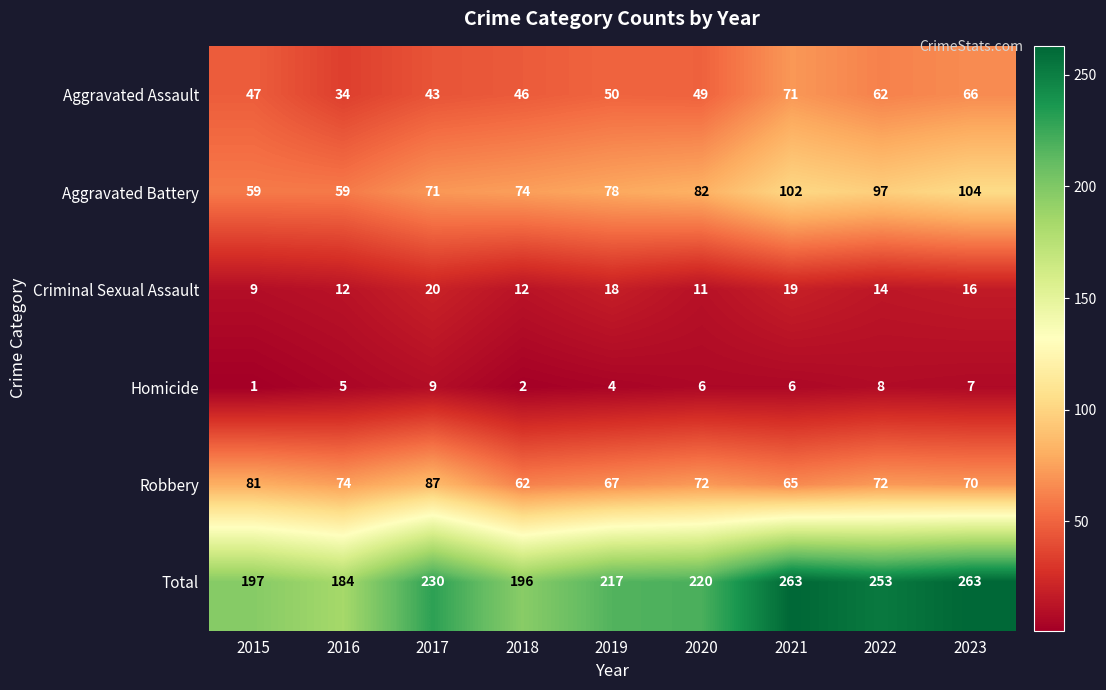

List the series in order of their peak value, highest first.

Total, Aggravated Battery, Robbery, Aggravated Assault, Criminal Sexual Assault, Homicide